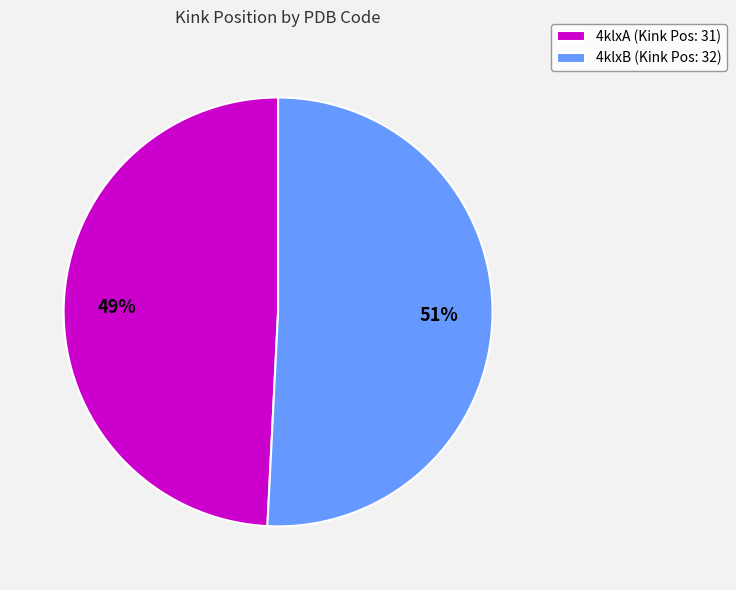

What is the largest slice in the pie chart?

4klxB